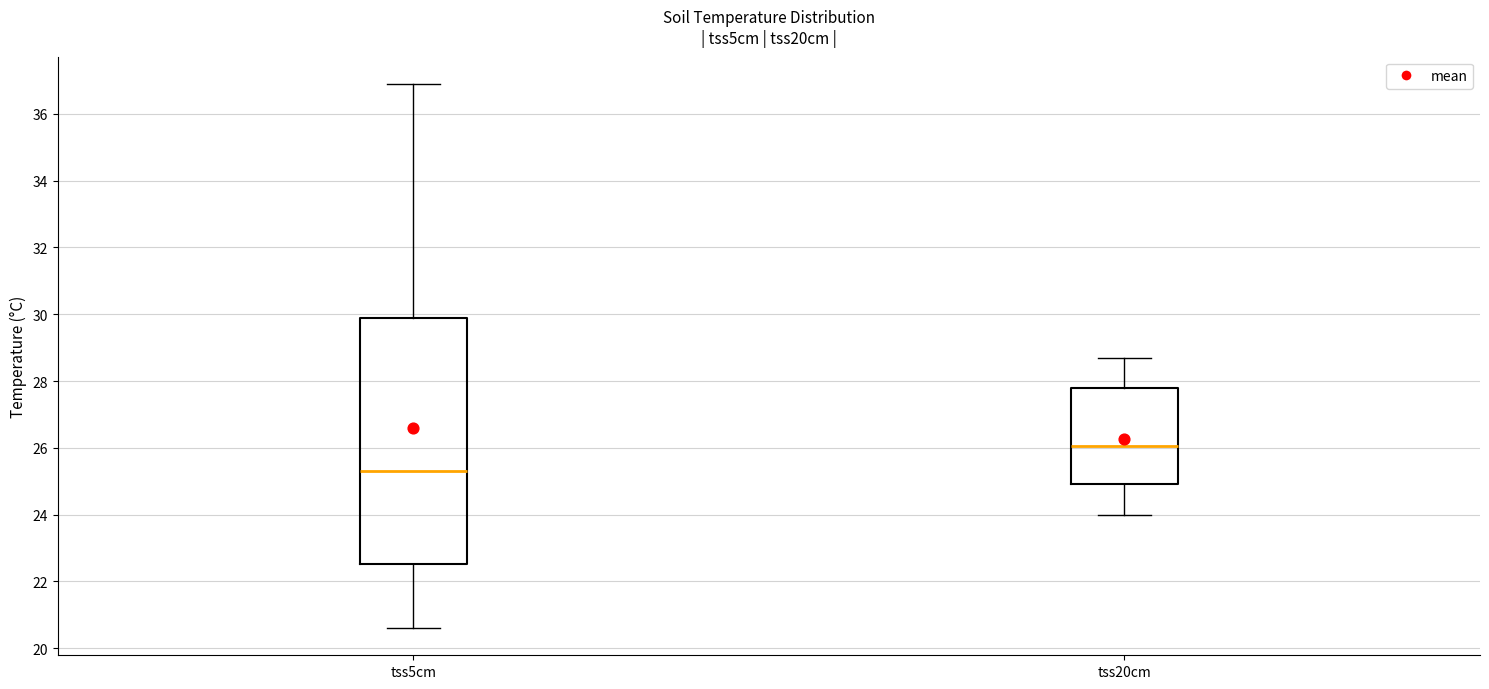

Comparing the boxes themselves (not the whiskers), which one is the tallest?

tss5cm